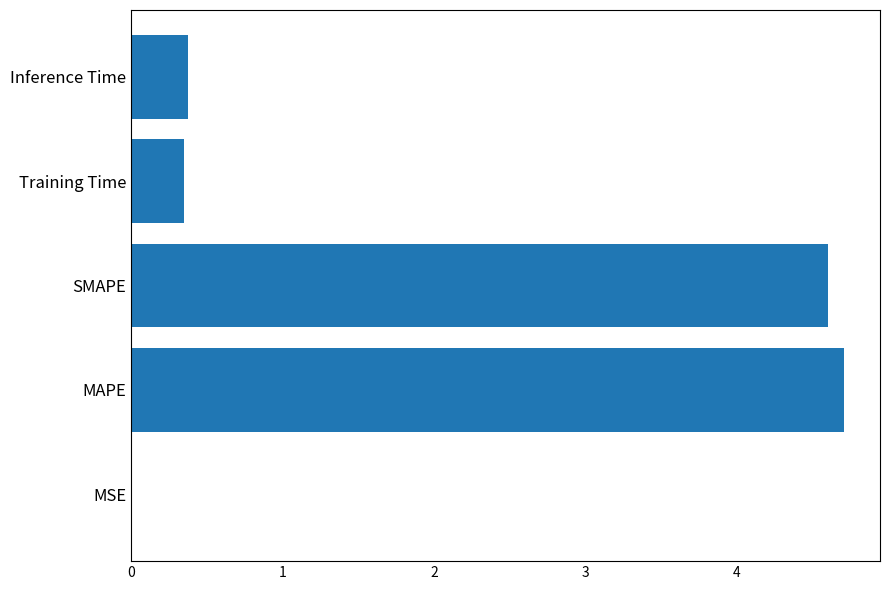

Are the bars horizontal?

Yes